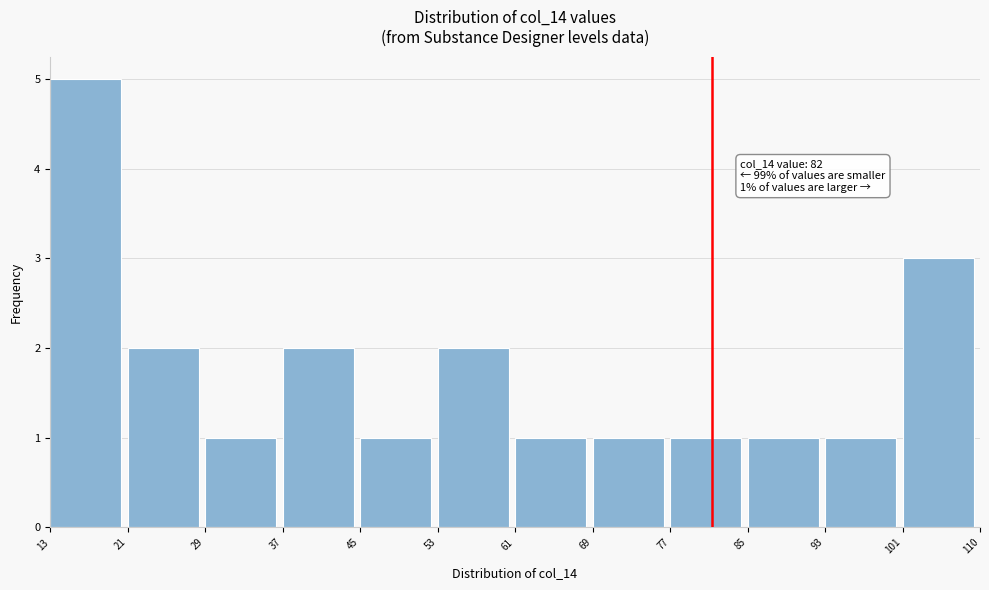

Which range on the x-axis has the tallest bar?

13 to 21